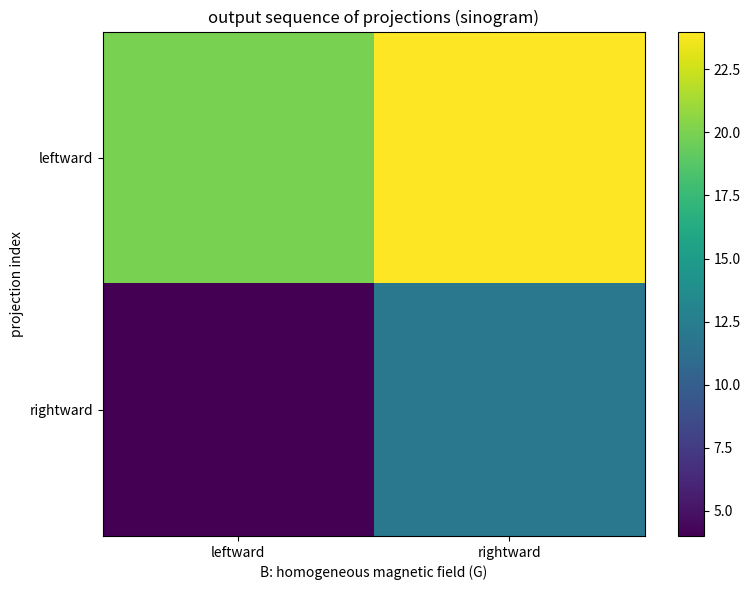

Rank the series at leftward from highest to lowest value.

leftward, rightward